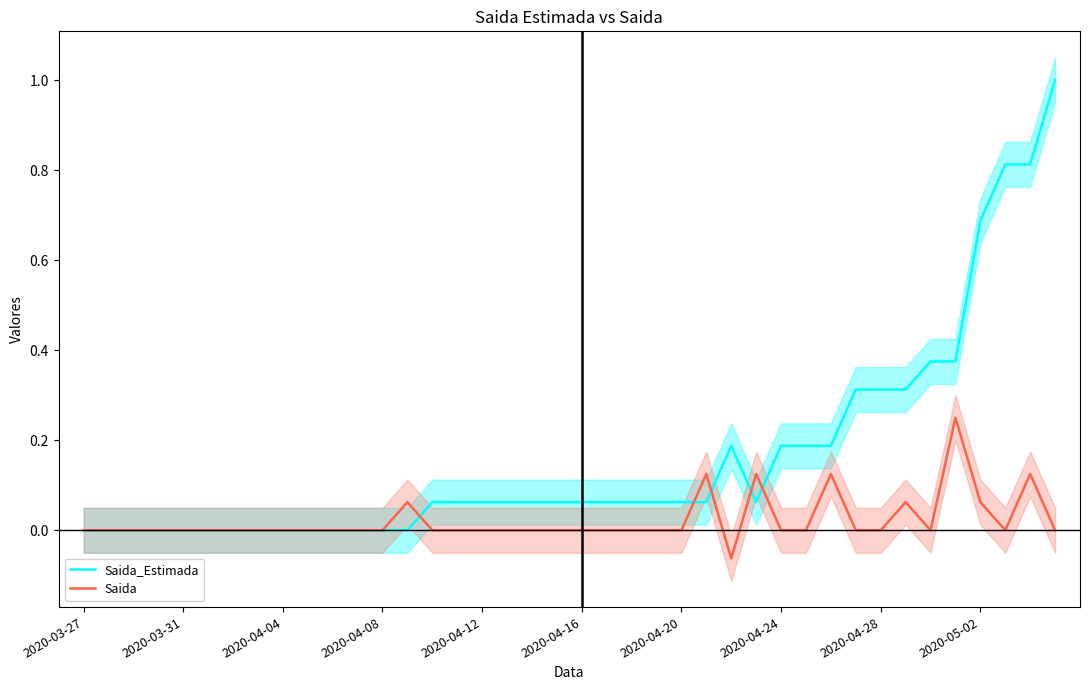

List the series in order of their overall mean, lowest first.

Saida, Saida_Estimada